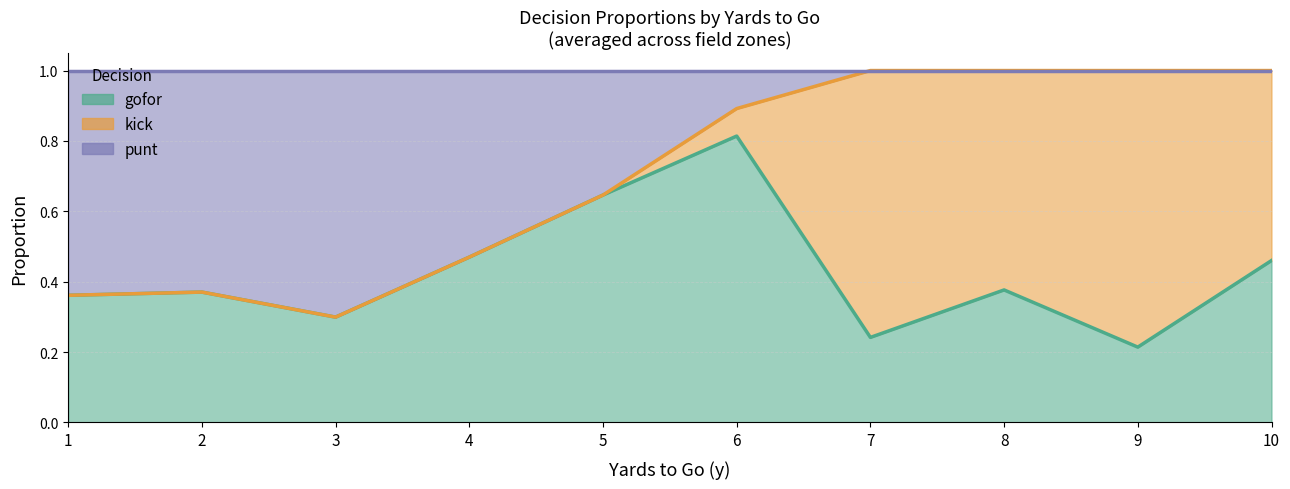

After their last crossing, which series has the higher values: gofor or punt?

gofor